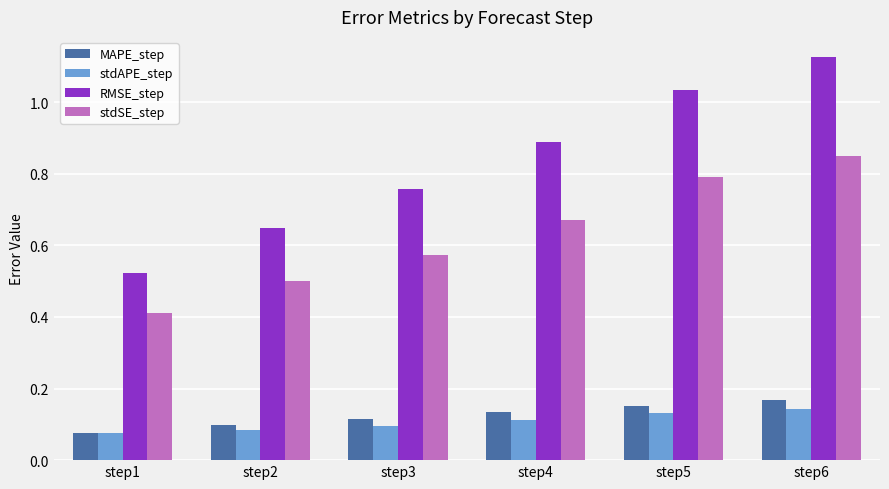

The RMSE_step series shows 2.0 at step6. True or false?

False